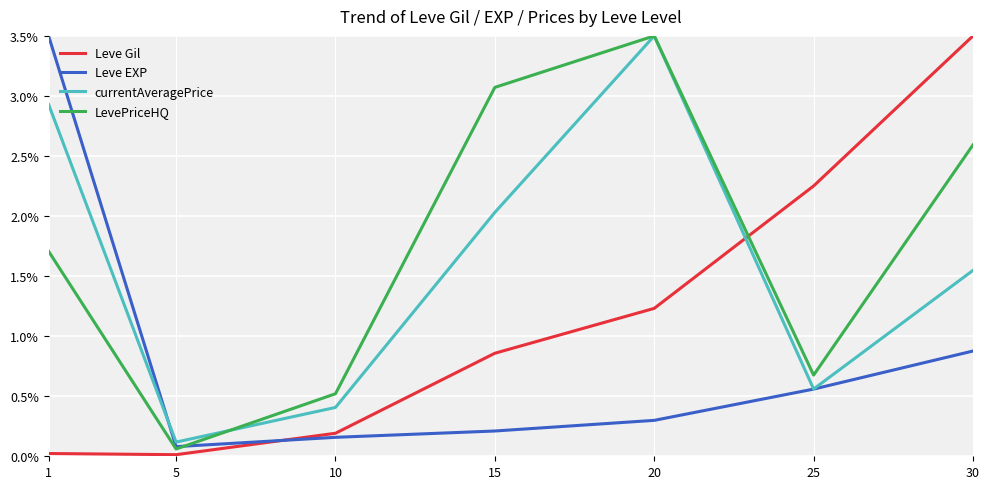

Is it true that Leve EXP equals 0.8 at 25?

False